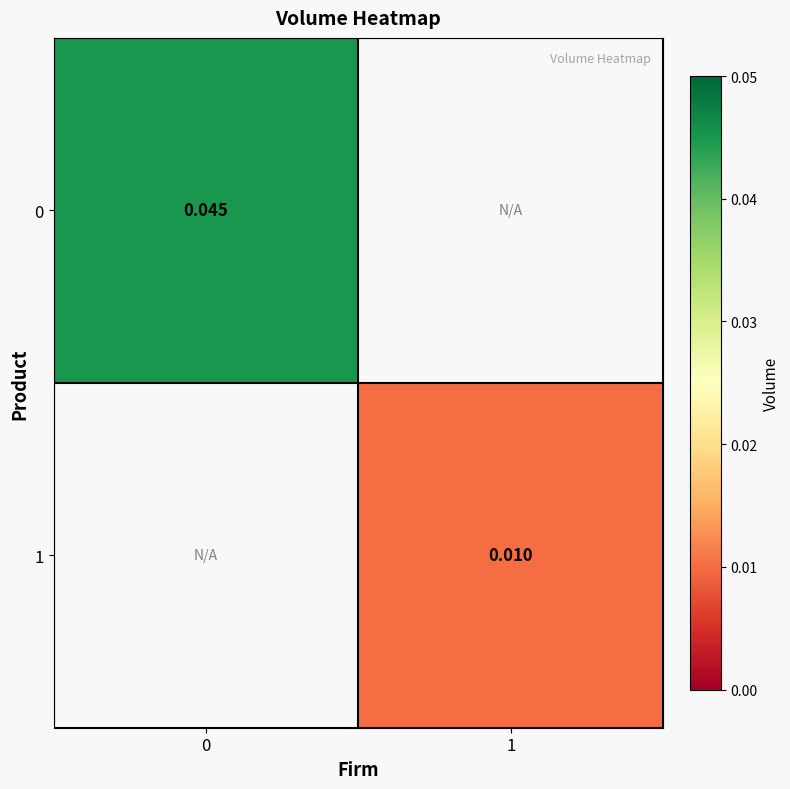

Rank the series at 1 from lowest to highest value.

0, 1